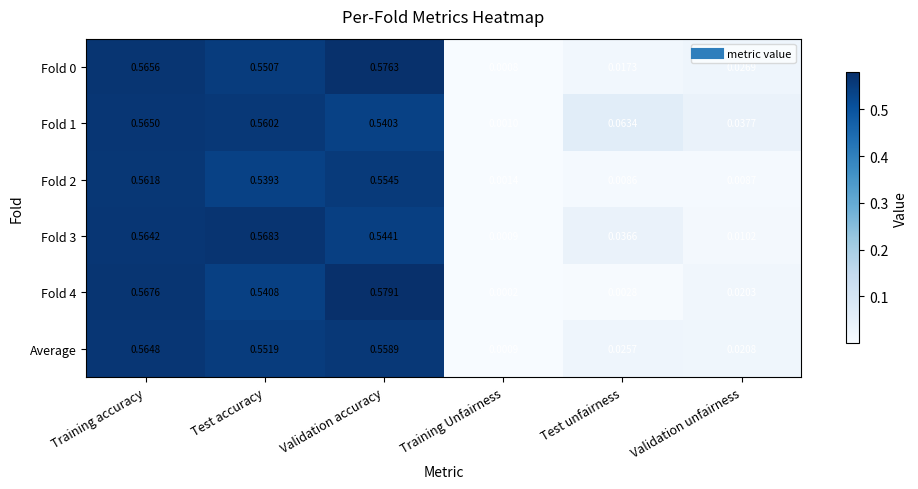

Rank the categories by Fold 2 value from highest to lowest.

Training accuracy, Validation accuracy, Test accuracy, Validation unfairness, Test unfairness, Training Unfairness